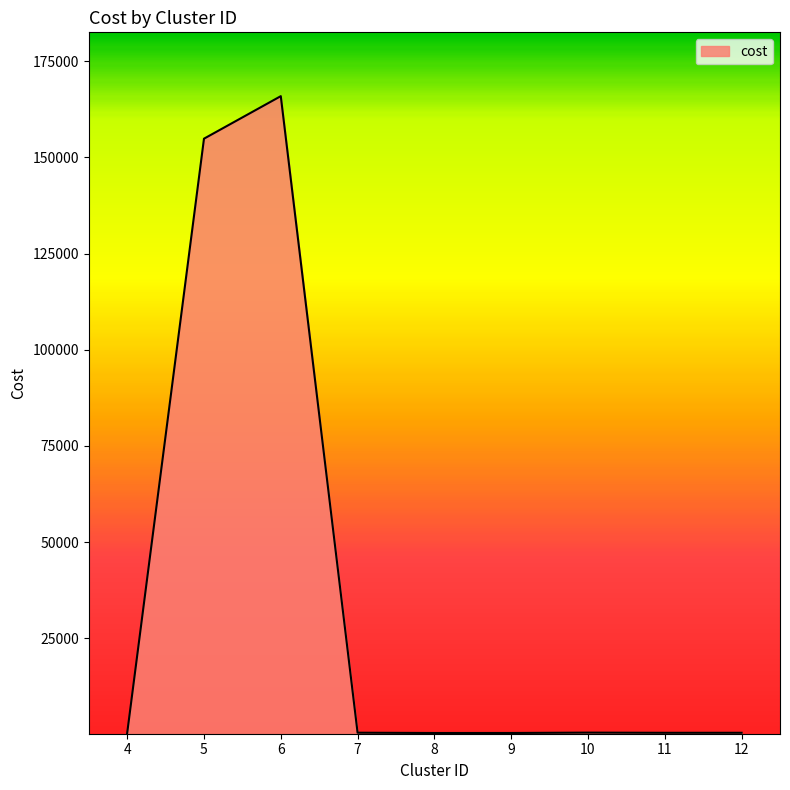

What is the maximum value shown in the chart?

165916.5